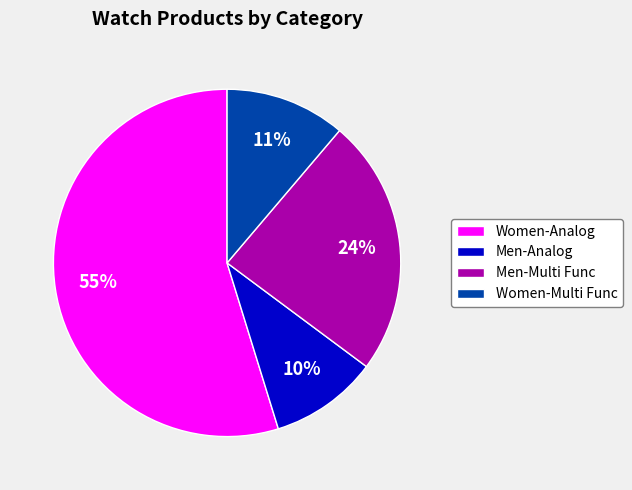

To the nearest percent, what portion does Men-Analog represent?

10%